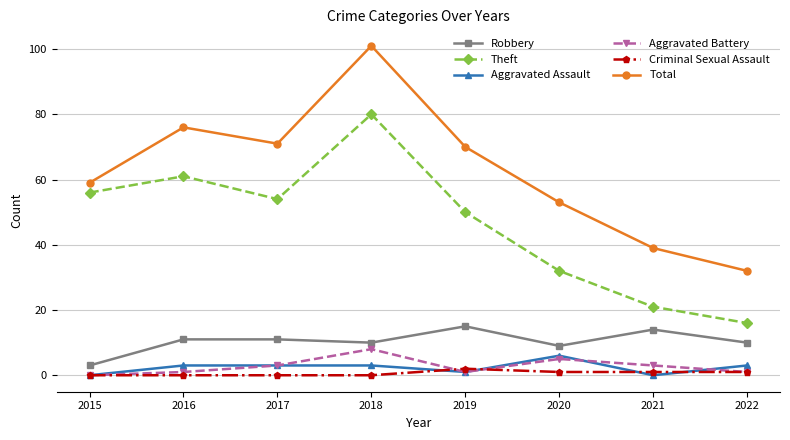

Which series has the largest total across all categories?

Total